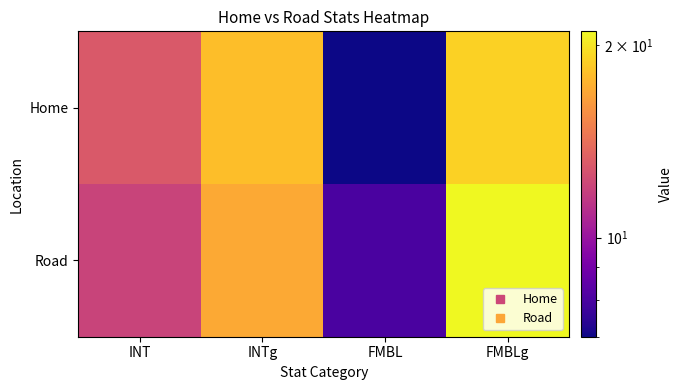

Which label corresponds to the smallest value in the chart?

FMBL